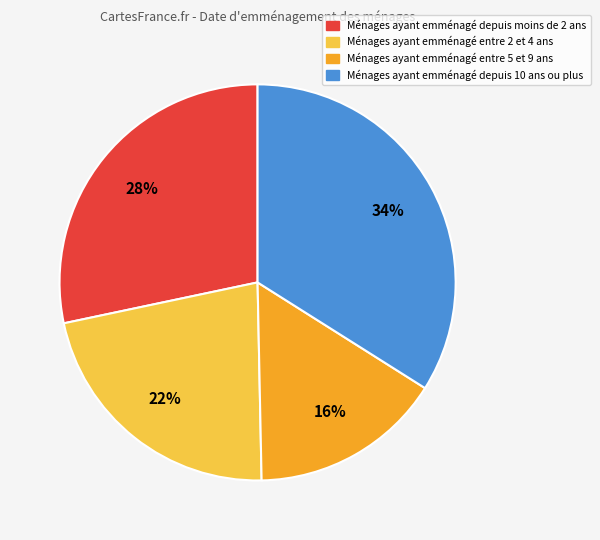

To the nearest percent, what is the difference between the largest and smallest slice percentages?

18%